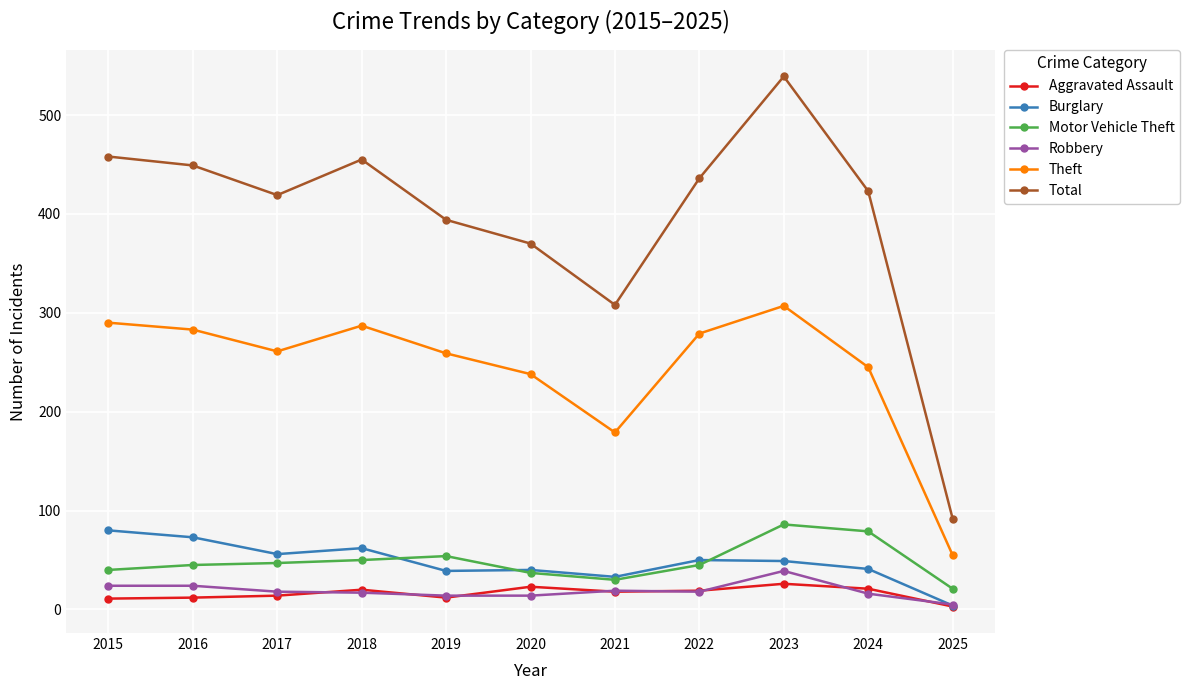

List the series in order of their peak value, highest first.

Total, Theft, Motor Vehicle Theft, Burglary, Robbery, Aggravated Assault